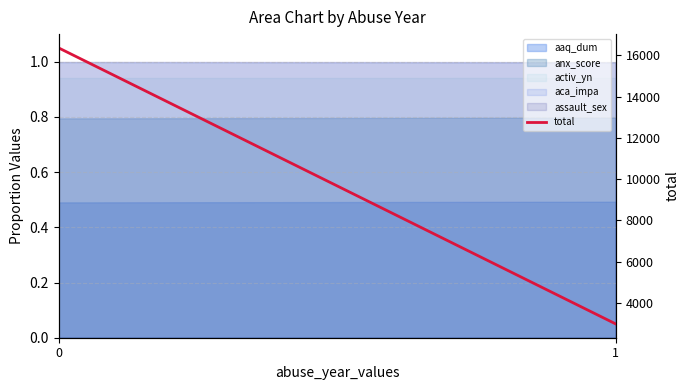

Reading left to right, what are all the values shown in this chart?

16360	2973